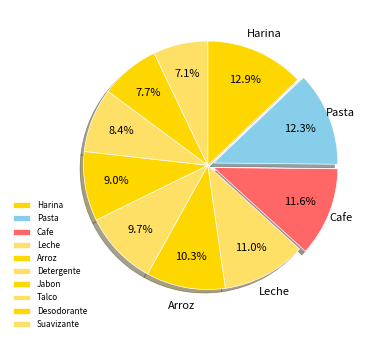

Combined, do Detergente and Arroz account for over 50%?

No